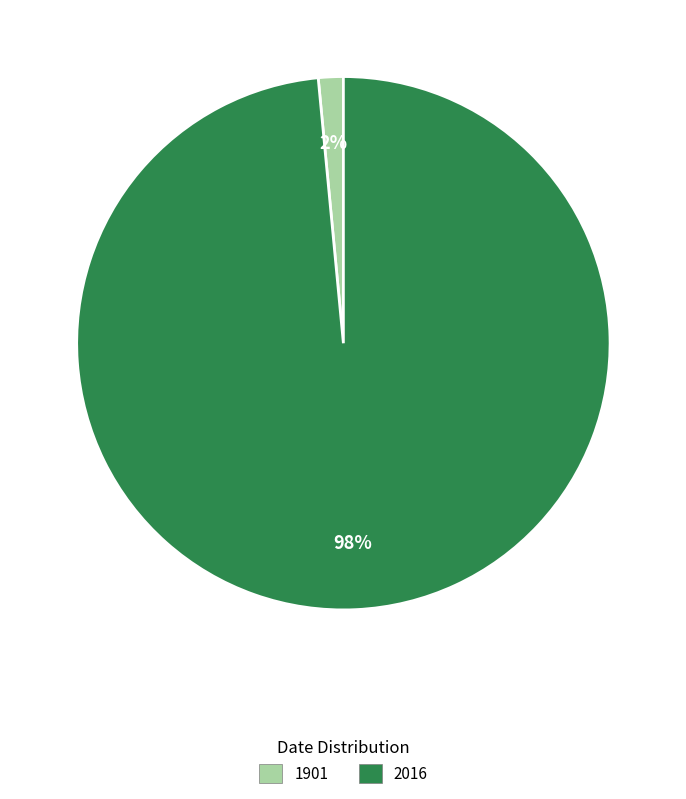

How many slices are in this pie chart?

2